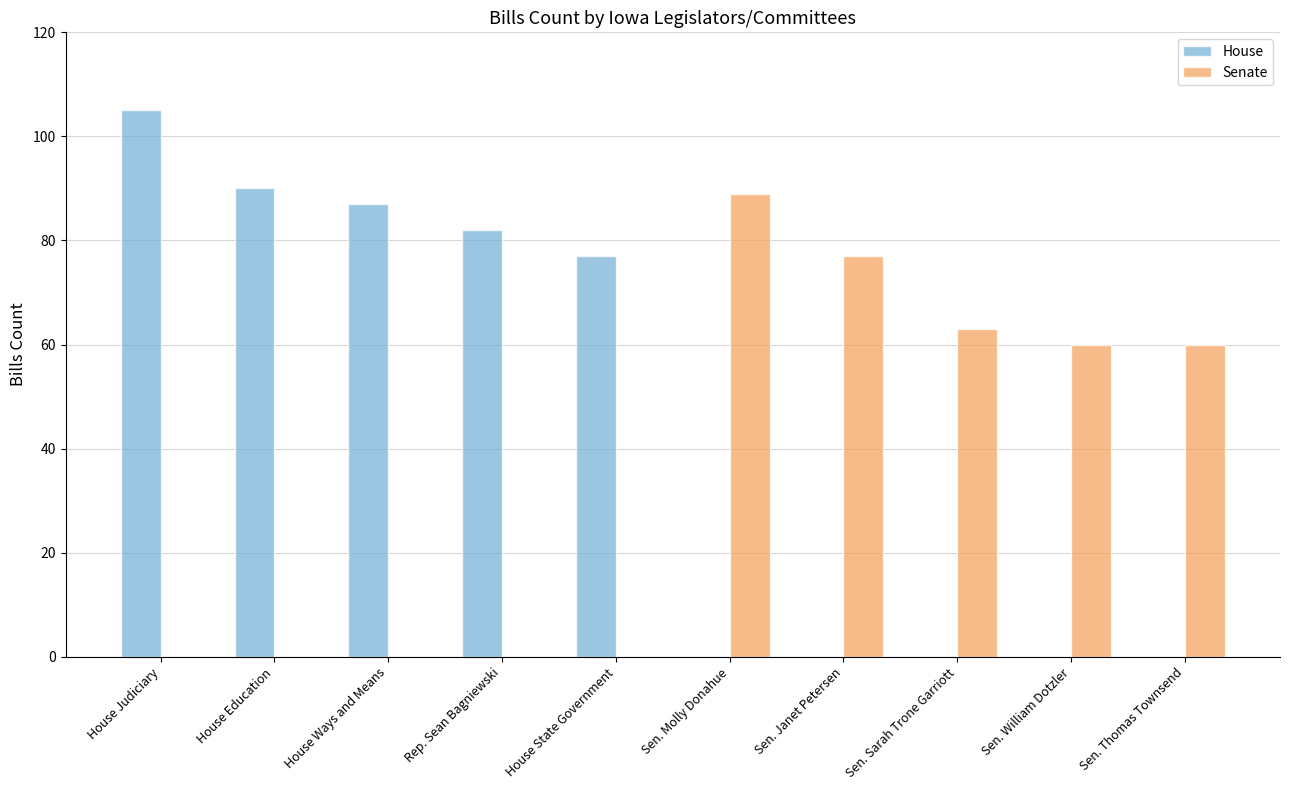

Are the bars grouped side by side (vs. stacked)?

Yes